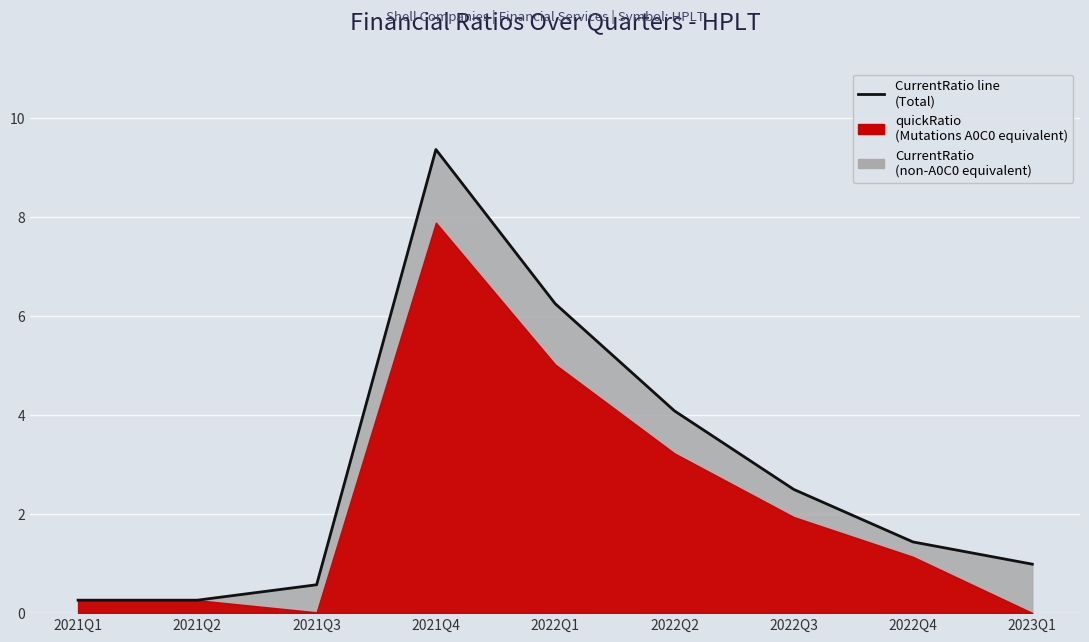

The value at 2023Q1 is 1.0. True or false?

True